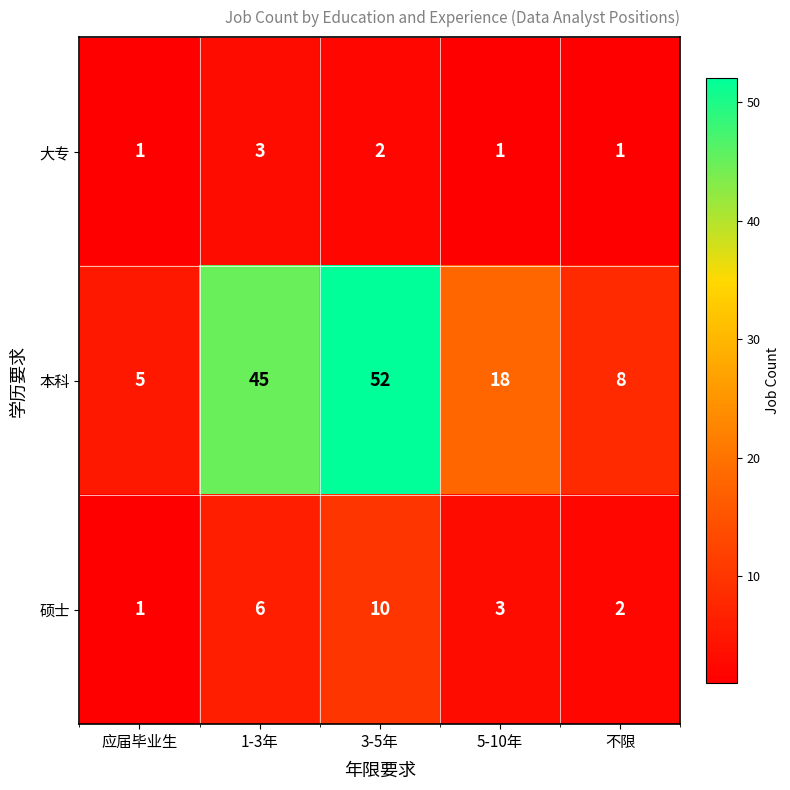

What is the sum of all 本科 values?

128